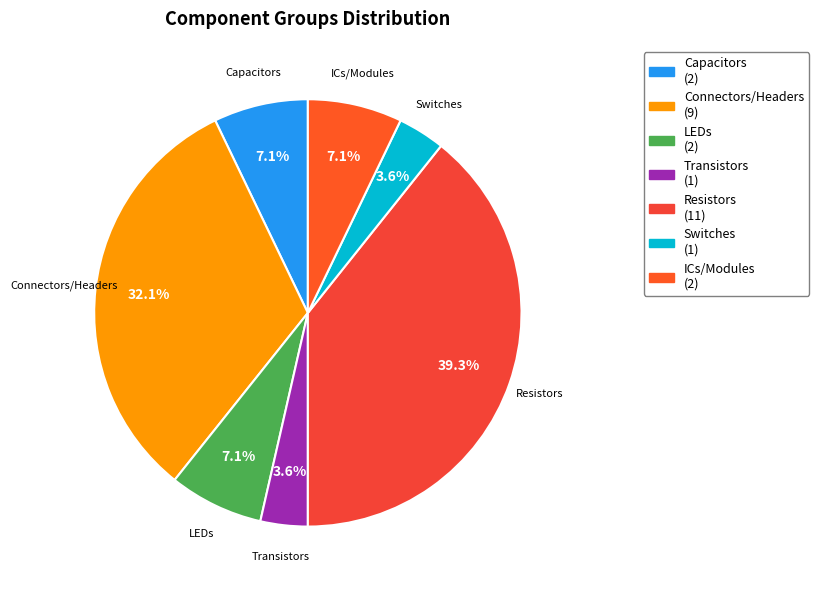

Does any single category account for the majority?

No